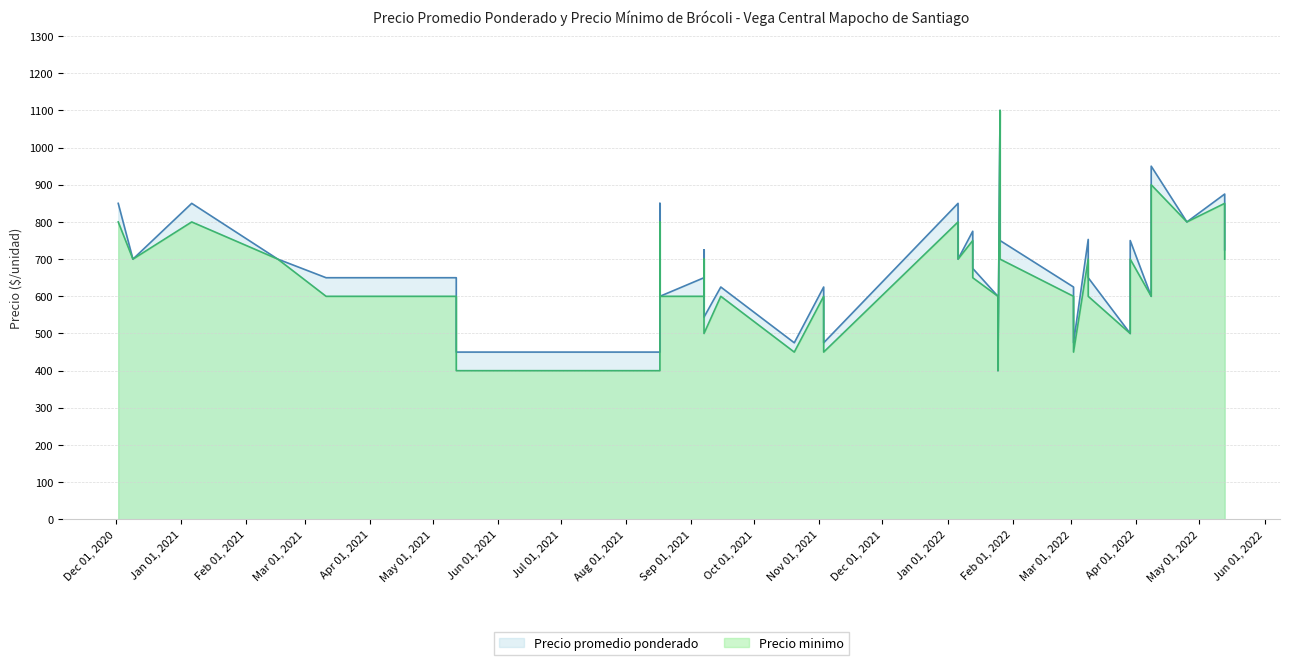

At which label is Precio minimo closest to 750?

2022-01-13